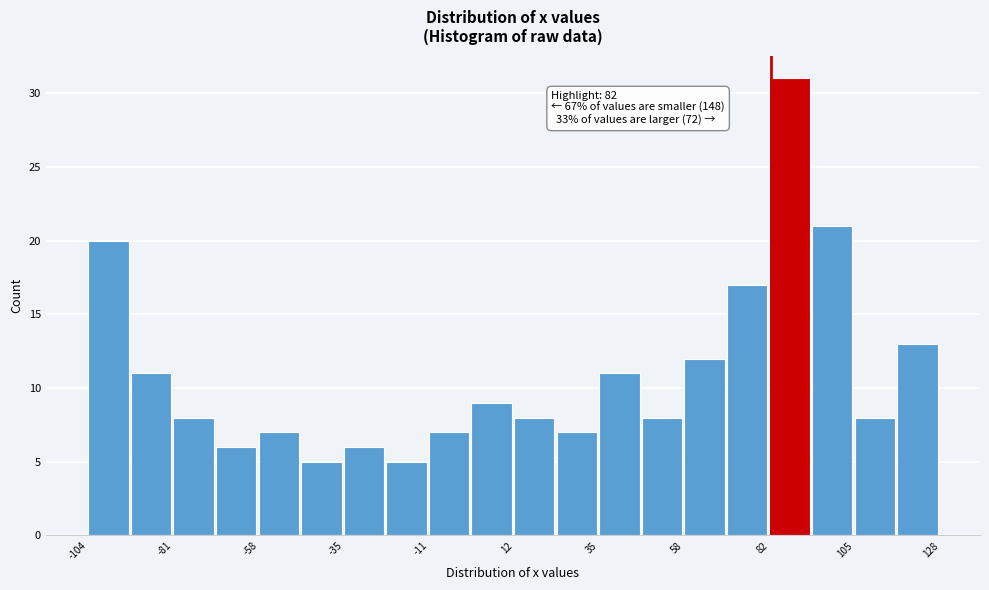

Around what value on the x-axis is the tallest bar? Give the approximate position of its centre, as read against the axis.

85